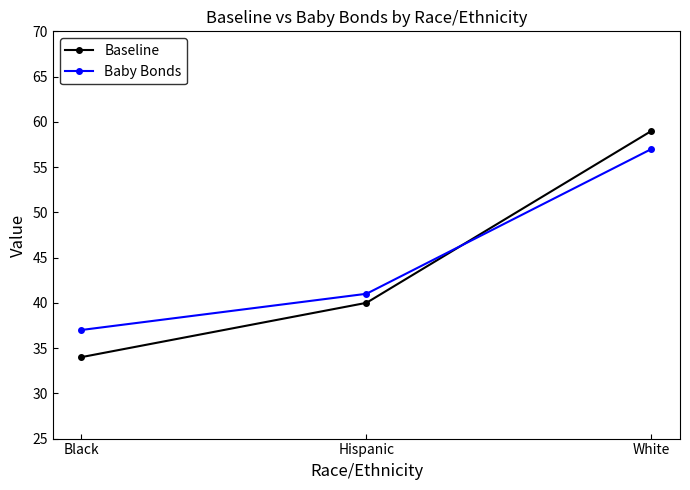

Rank the series by their maximum value, from highest to lowest.

Baseline, Baby Bonds